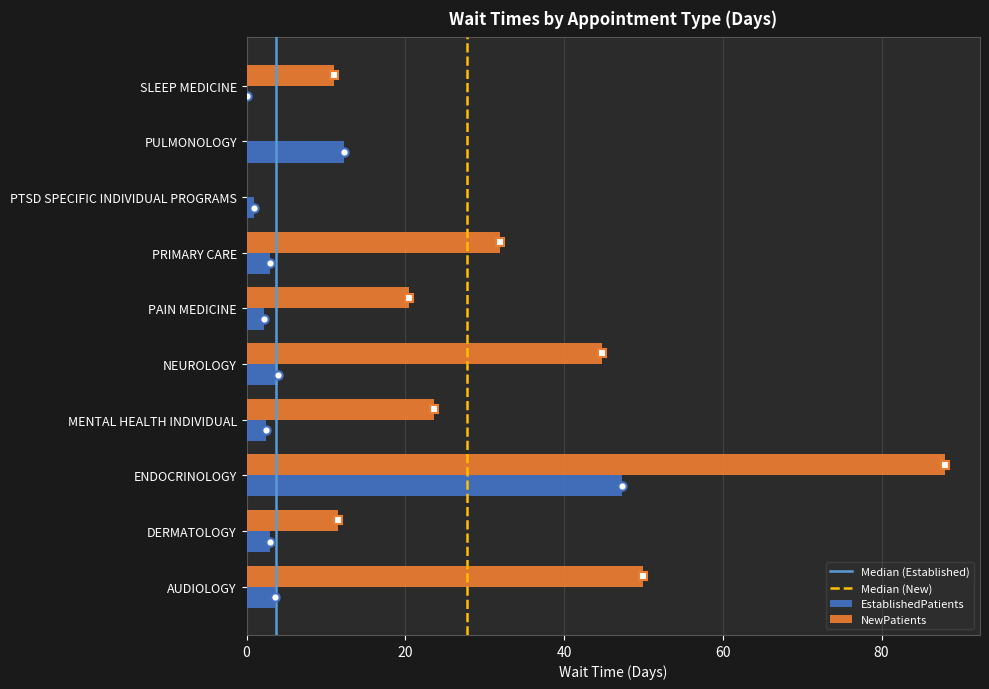

At which label does EstablishedPatients reach its peak?

ENDOCRINOLOGY